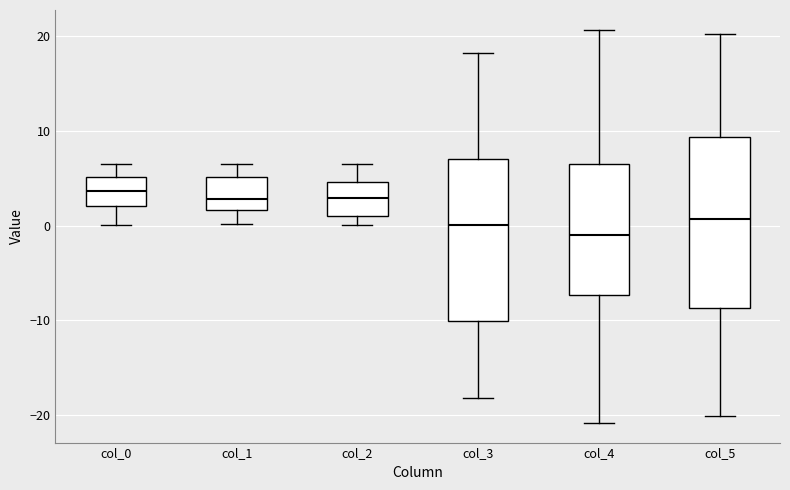

Reading left to right, transcribe this box plot: for each box, give where its median line is, the range the box spans, and where its two whiskers end, as read against the y-axis. The values are not printed on the chart, so give them approximately, as read against the axis.

col_0: median 4, box 2 to 5, whiskers 0 to 6
col_1: median 3, box 2 to 5, whiskers 0 to 6
col_2: median 3, box 1 to 5, whiskers 0 to 6
col_3: median 0, box -10 to 7, whiskers -18 to 18
col_4: median -1, box -7 to 6, whiskers -21 to 21
col_5: median 1, box -9 to 9, whiskers -20 to 20